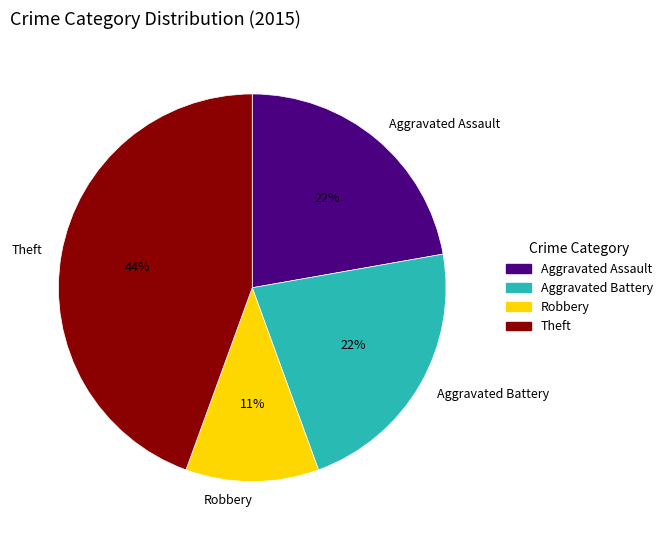

To the nearest percent, what is the difference between the largest and smallest slice percentages?

33%